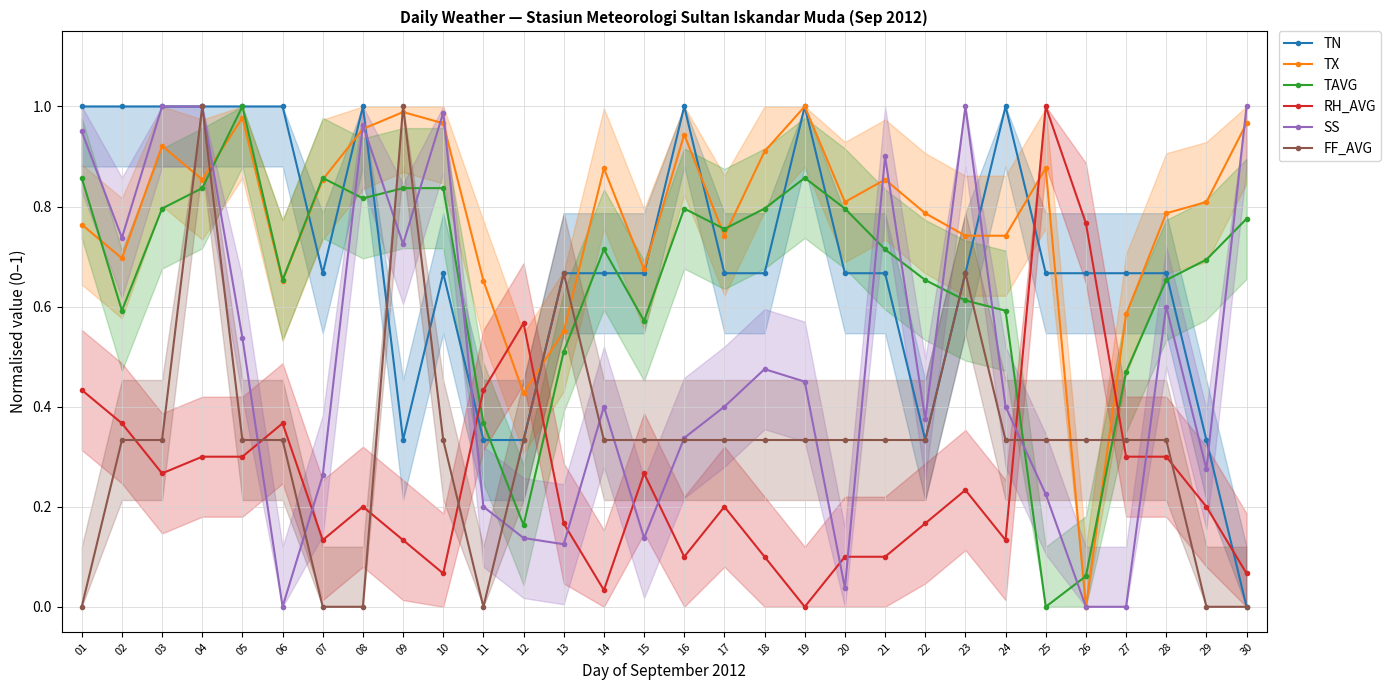

At how many categories does at least one series exceed 0?

30